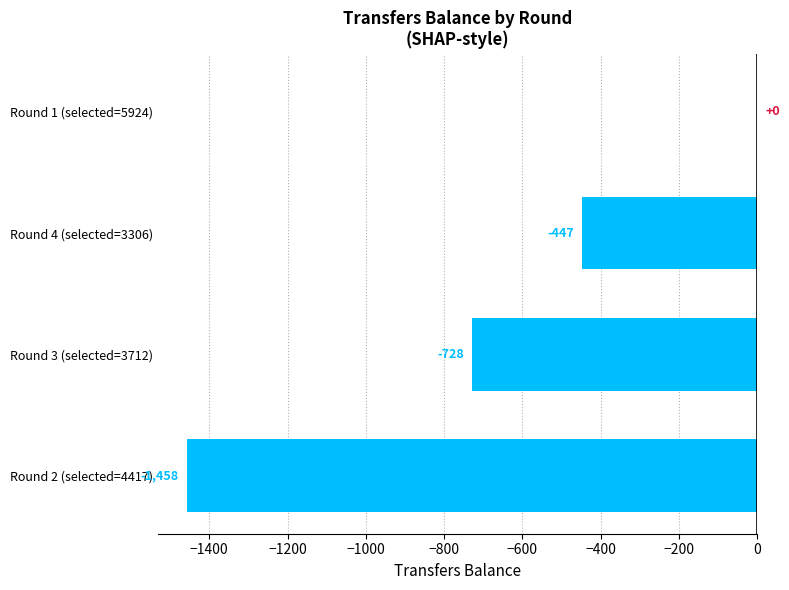

What is the sum of the values at Round 2 (selected=4417) and Round 4 (selected=3306)?

-1905